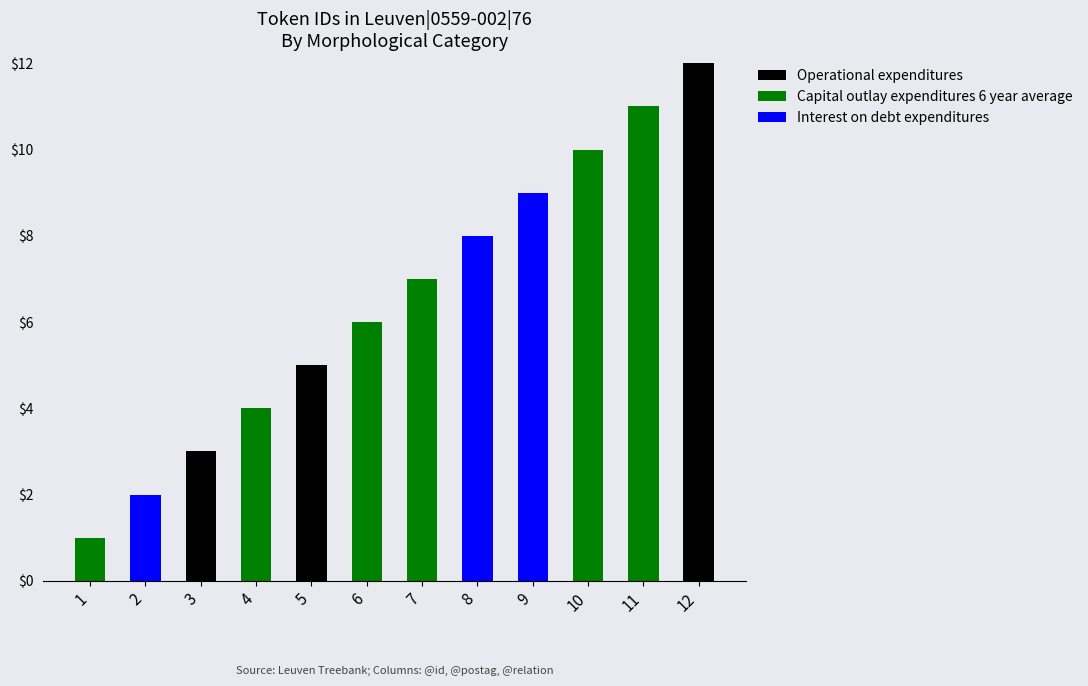

Which category has the highest value in the Operational expenditures series?

12